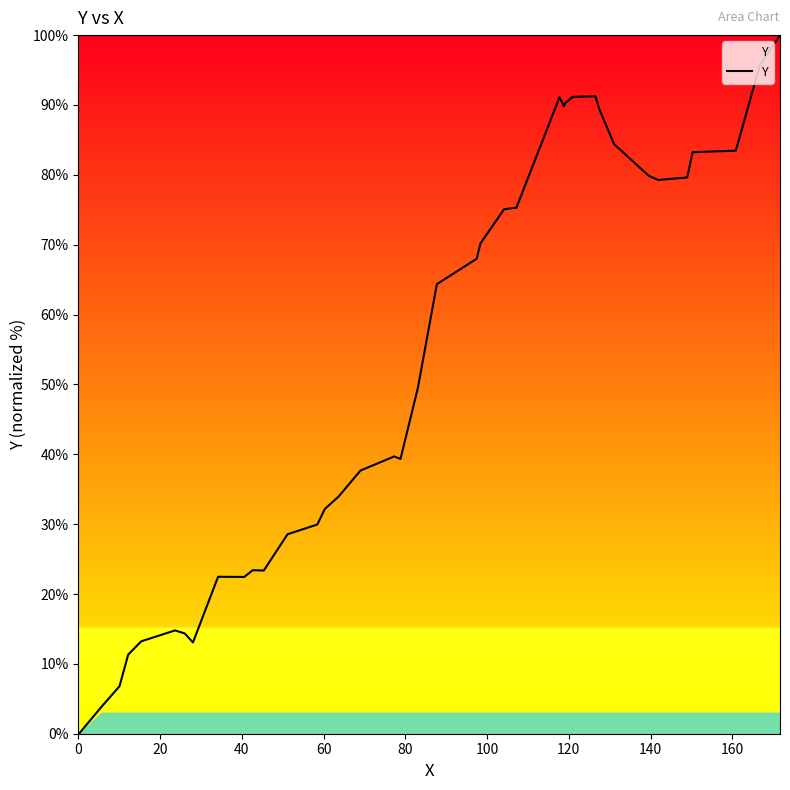

How many lines are shown in the chart?

1